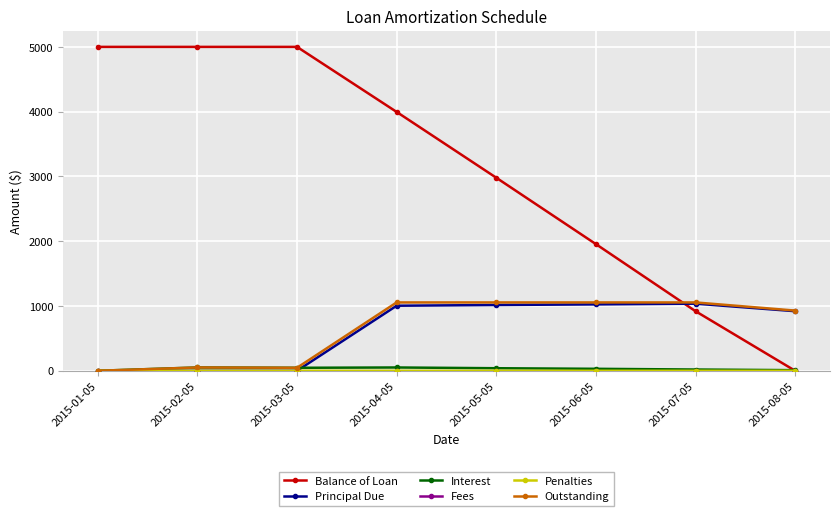

What is the difference between the Balance of Loan values at 2015-08-05 and 2015-02-05?

5000.0